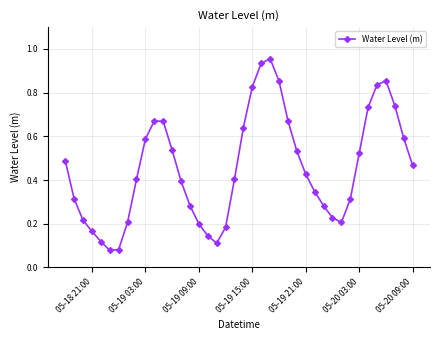

How many points are lower than both their immediate neighbors (excluding endpoints)?

3